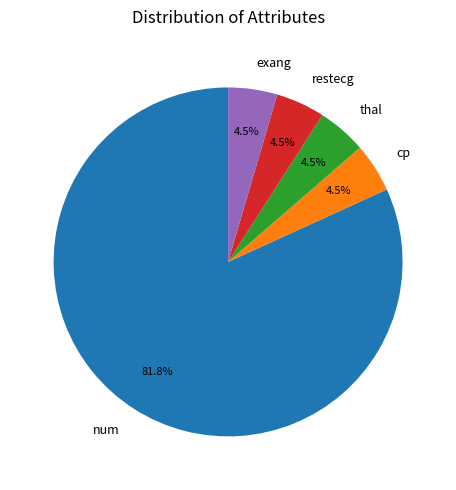

Approximately how many times larger is the value at restecg compared to thal?

1.0